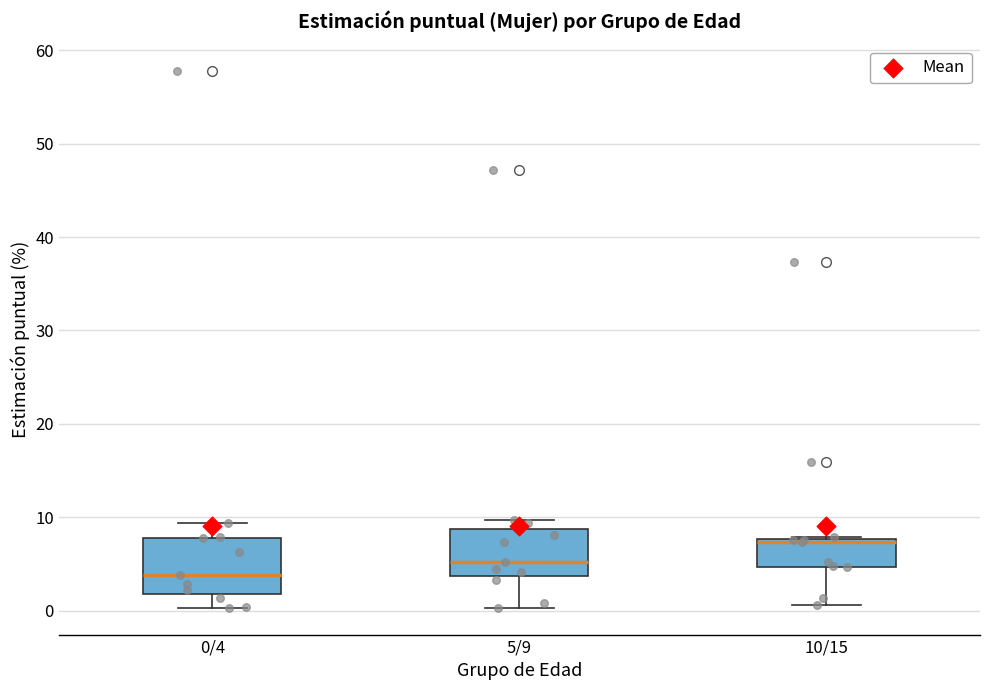

Reading left to right, read every box against the y-axis: the position of its median line, the range the box covers, and the ends of its whiskers. The values are not printed on the chart, so give them approximately, as read against the axis.

0/4: median 4, box 2 to 8, whiskers 0 to 9
5/9: median 5, box 4 to 9, whiskers 0 to 10
10/15: median 7, box 5 to 8, whiskers 1 to 8